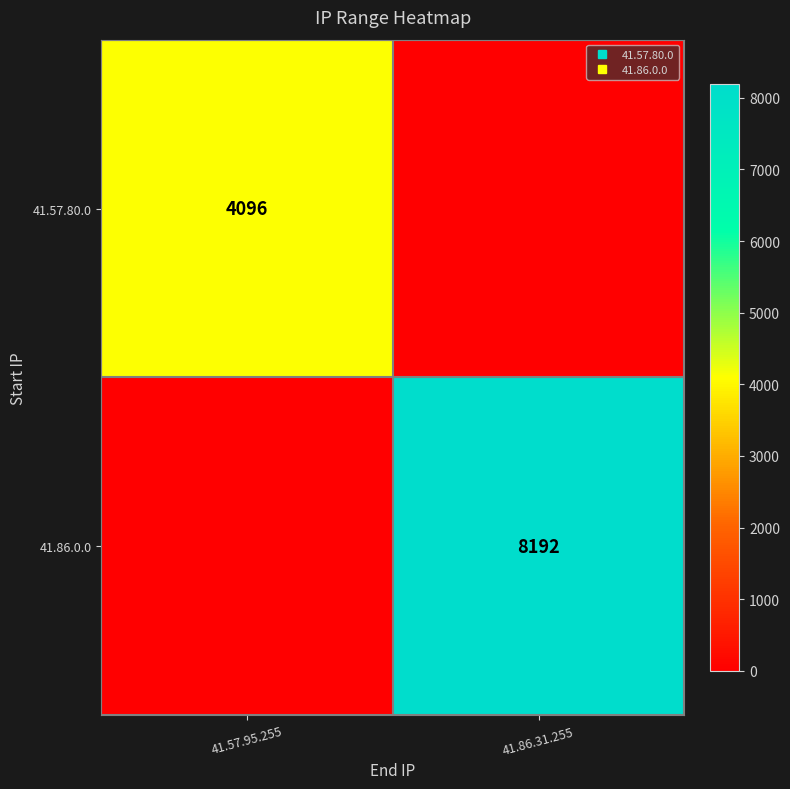

Between 41.86.31.255 and 41.57.95.255, which is larger?

41.57.95.255